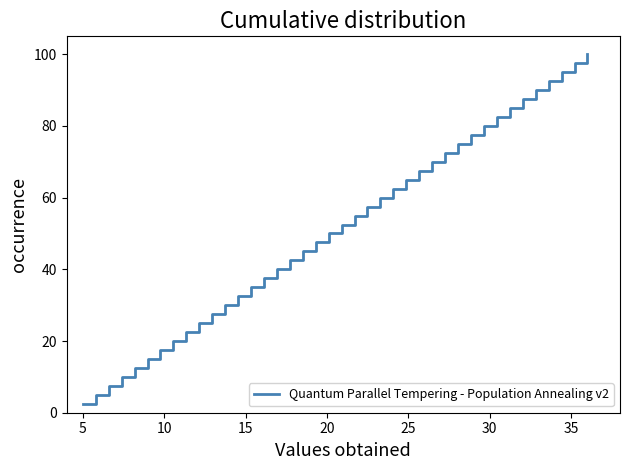

What is the minimum value shown in the chart?

2.5